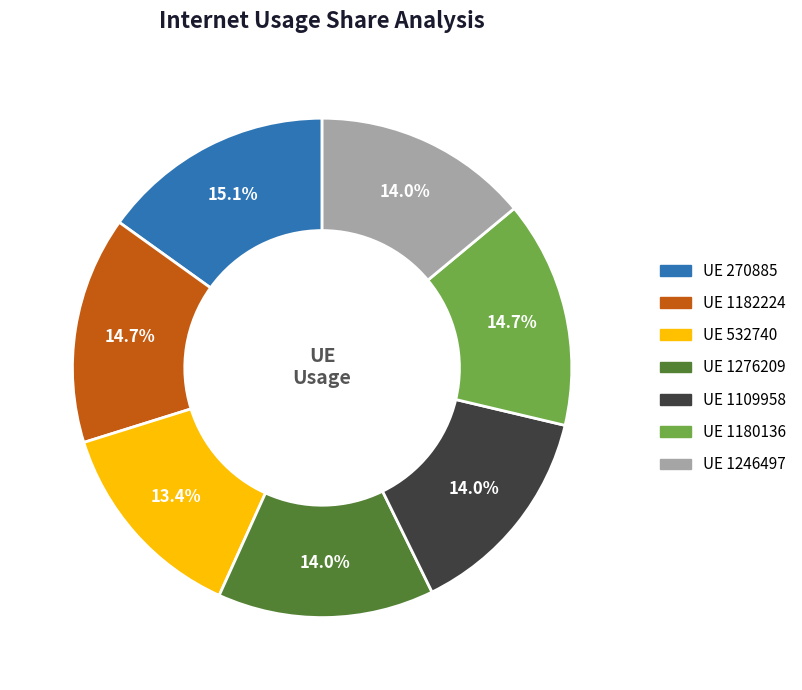

Does any single category account for the majority?

No